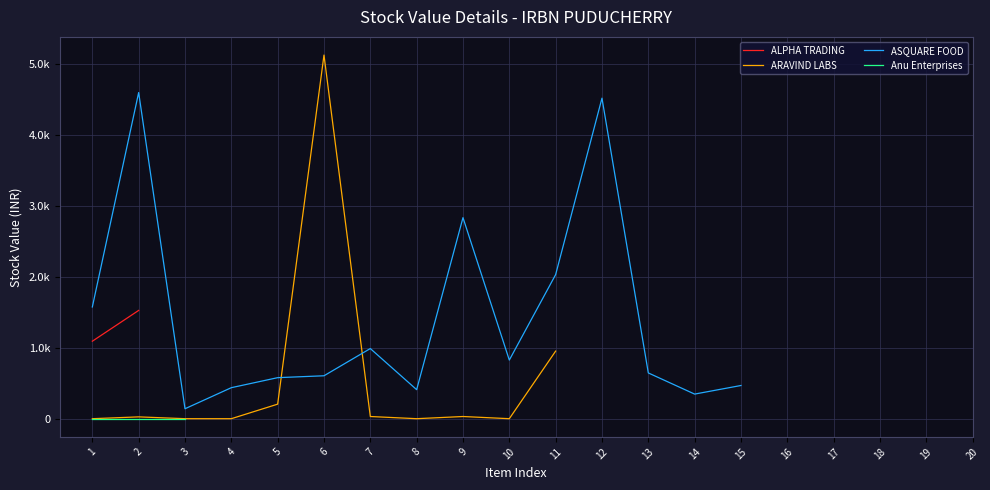

How many lines are shown in the chart?

4